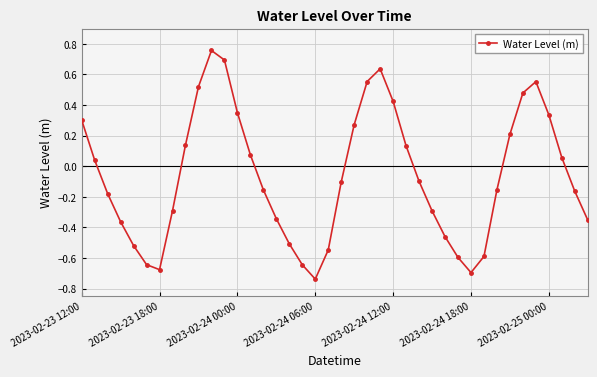

What is the difference between the maximum and second lowest values?

1.5